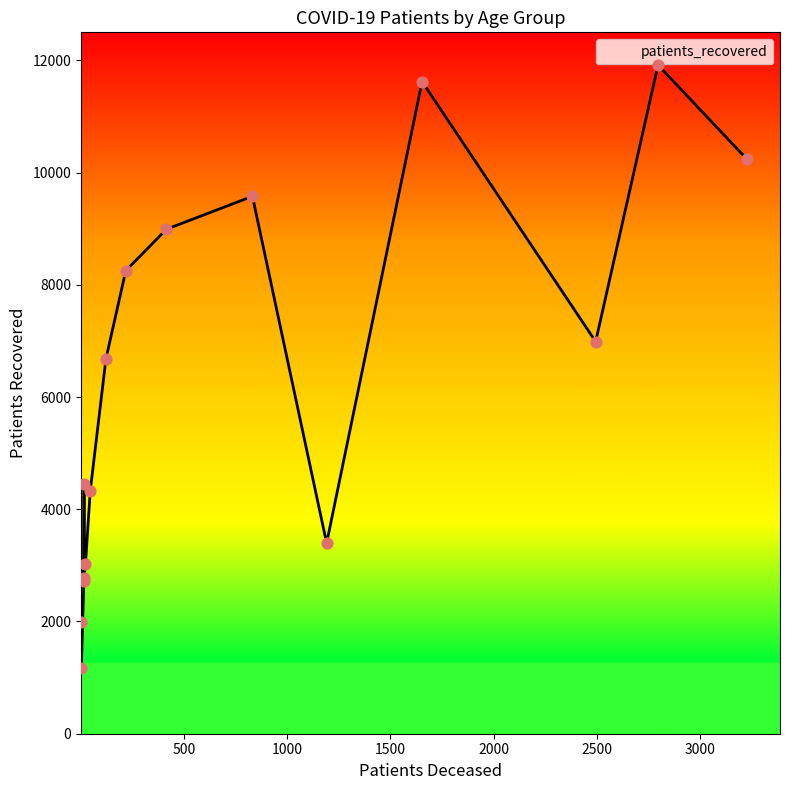

Which series has the largest total across all categories?

patients_recovered